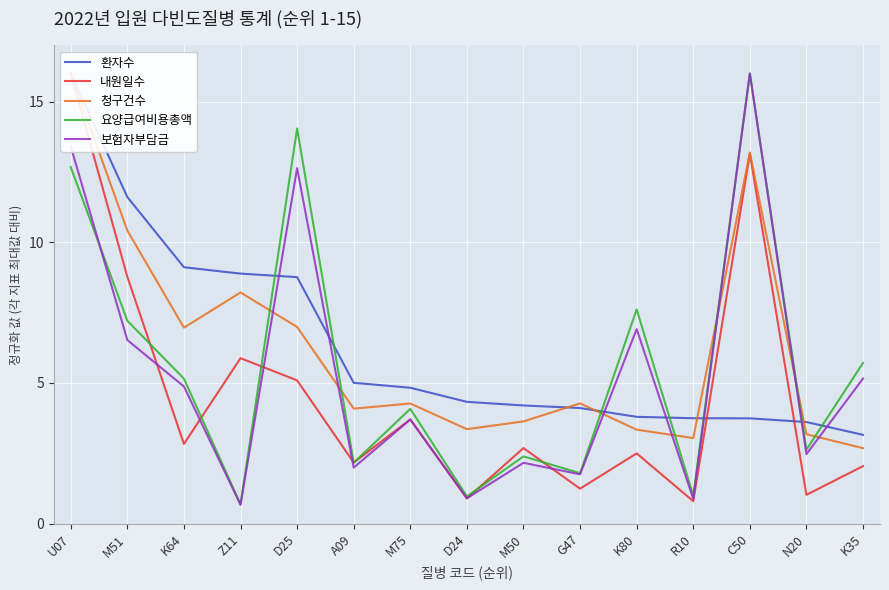

At which label is 청구건수 closest to 9?

Z11